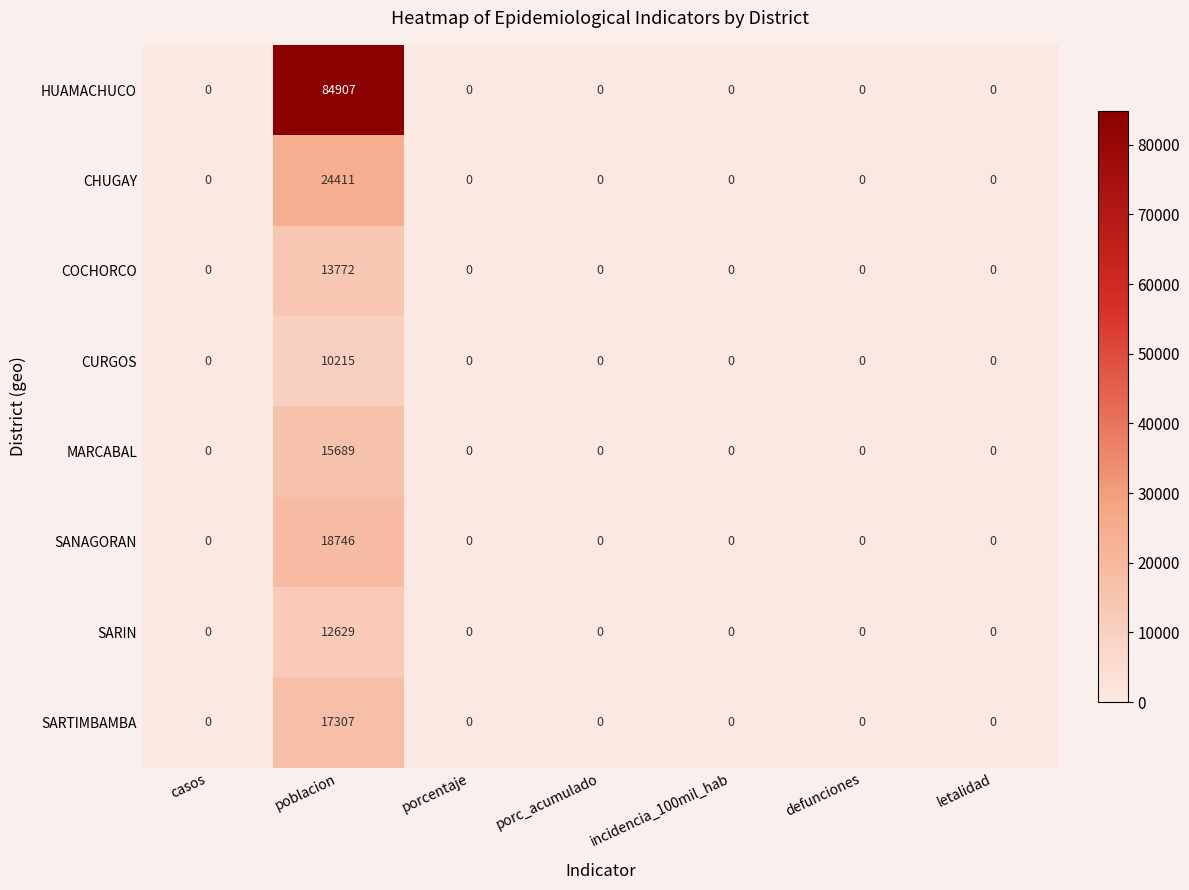

What is the sum of all HUAMACHUCO values?

84907